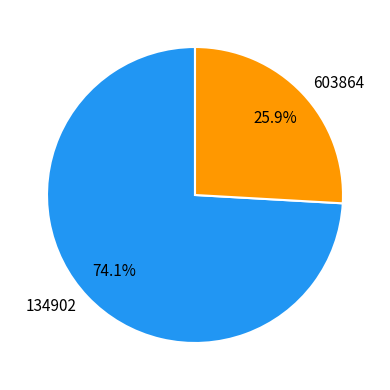

To the nearest percent, what percentage of the pie is 603864?

26%